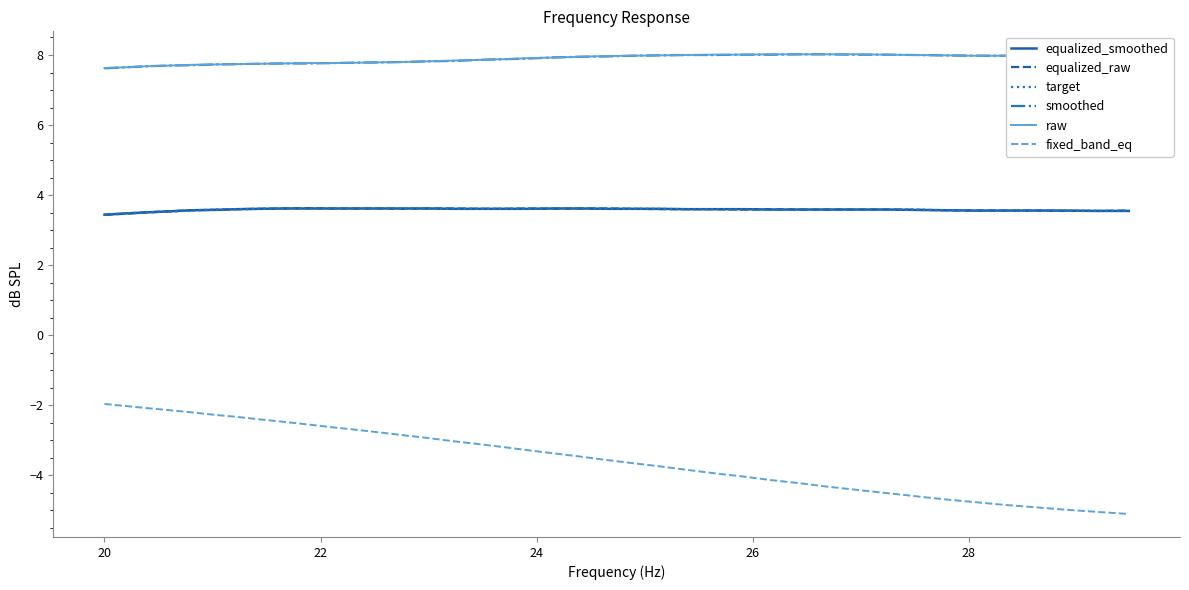

True or false: raw and equalized_raw cross at least once.

False